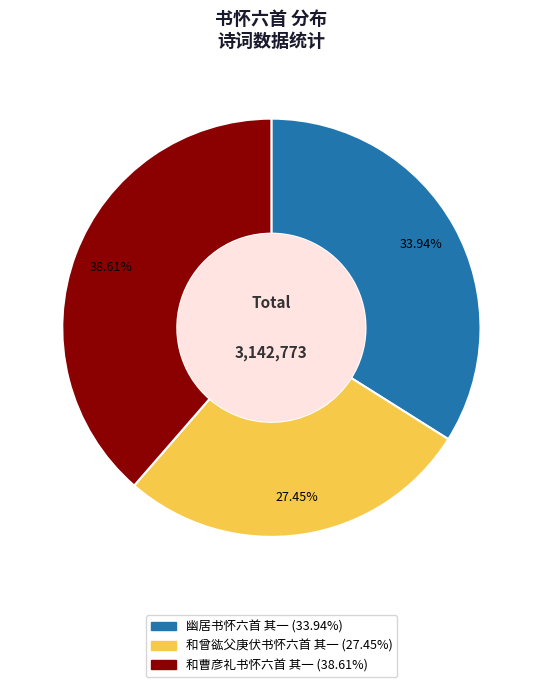

True or false: 幽居书怀六首 其一 accounts for 34% of the total.

True